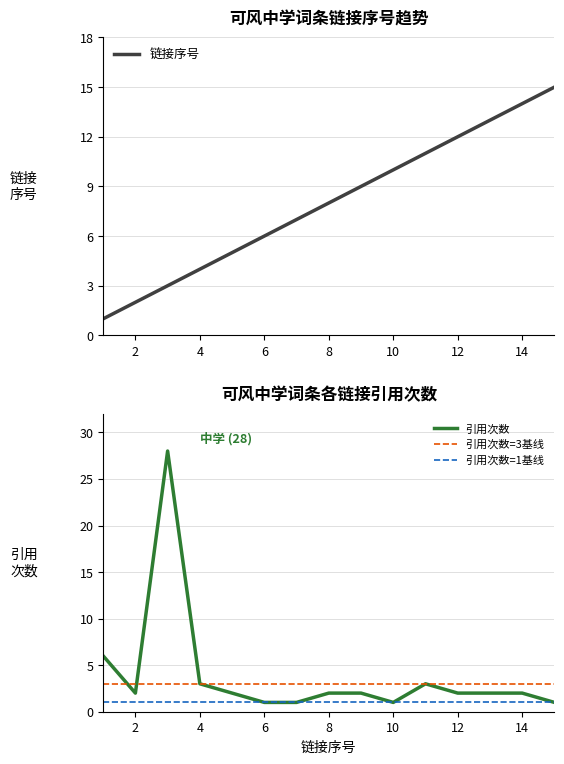

The value of 引用次数=1基线 at 12 is 2. True or false?

False